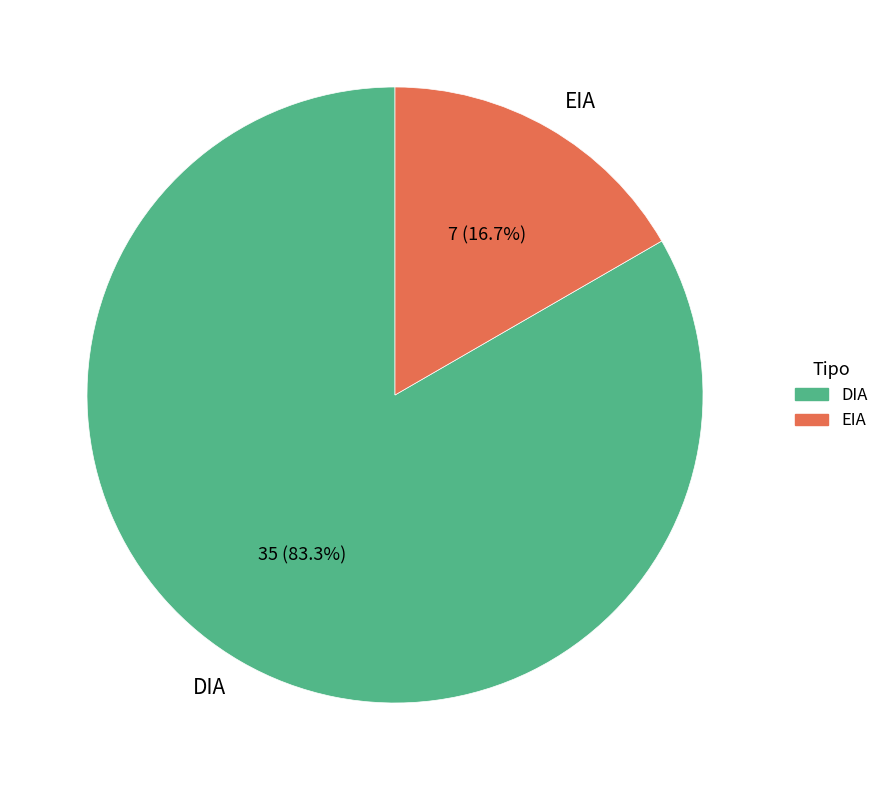

Which slice is the largest?

DIA